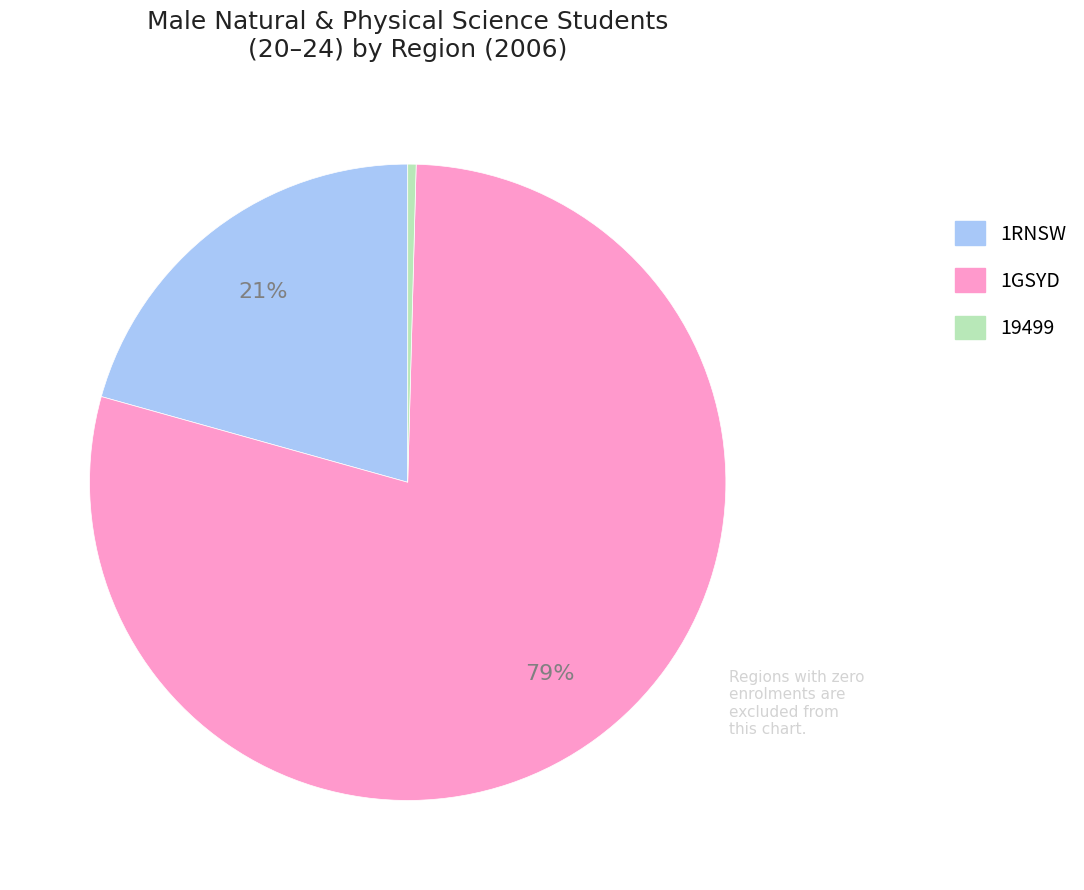

Is there any slice that represents more than half of the pie?

Yes